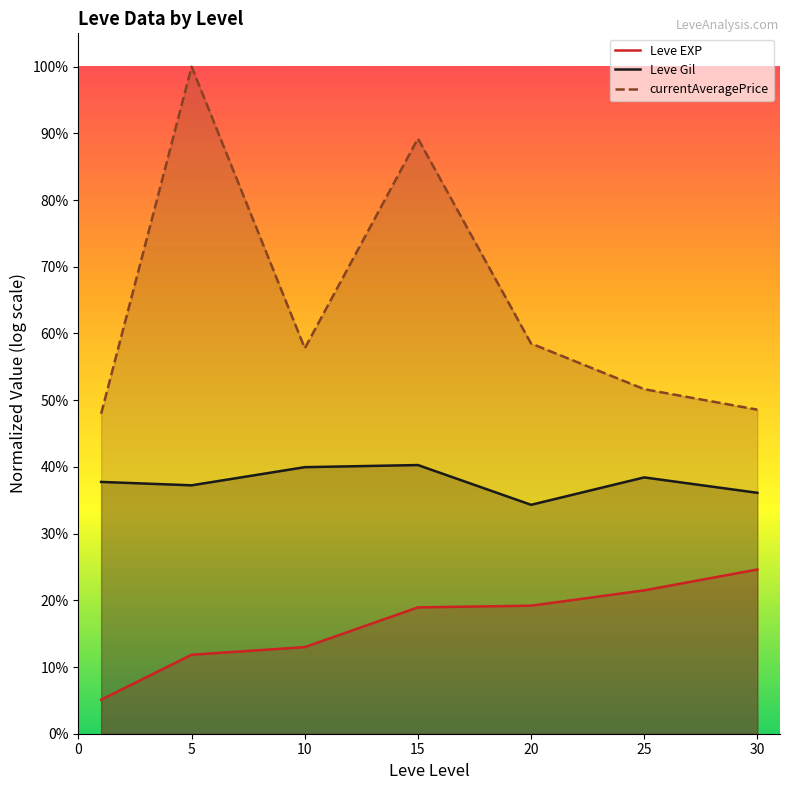

The value of Leve Gil at 5 is 0.4. True or false?

True